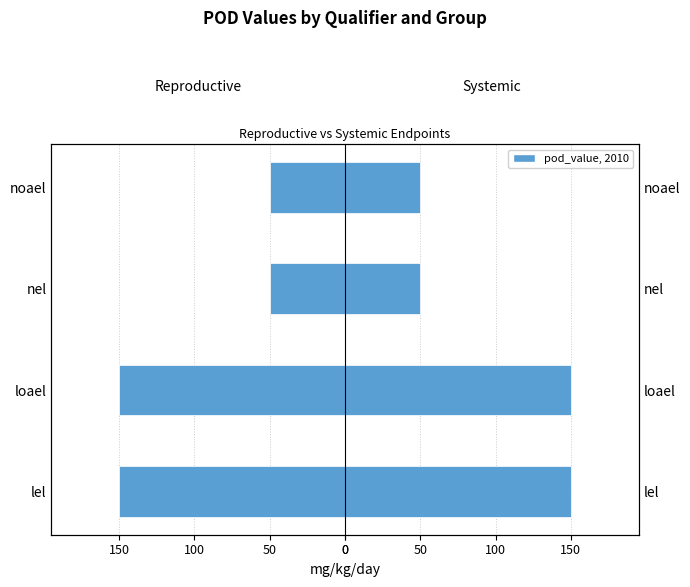

Is the value of reproductive at 0 greater than the value of systemic at 100?

No